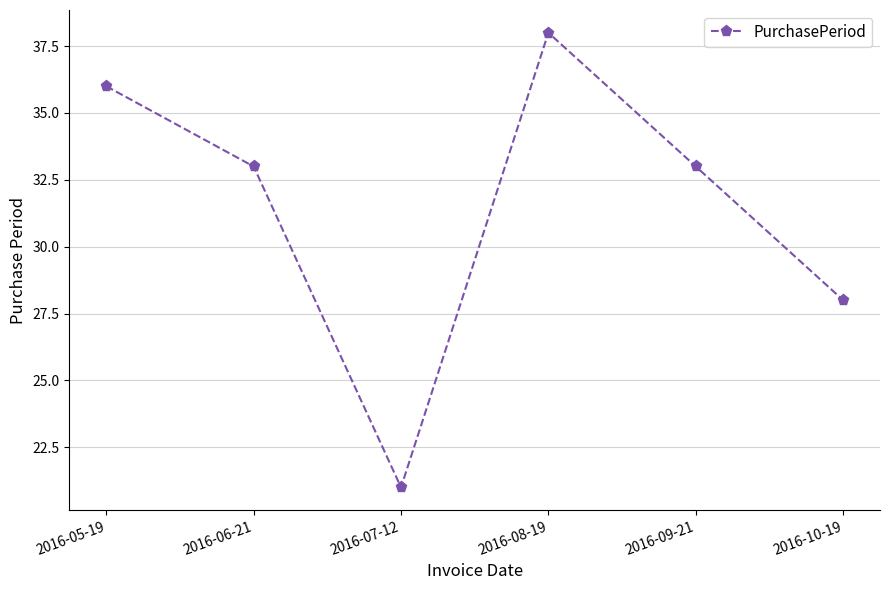

Approximately how many times larger is the value at 2016-09-21 compared to 2016-05-19?

0.9